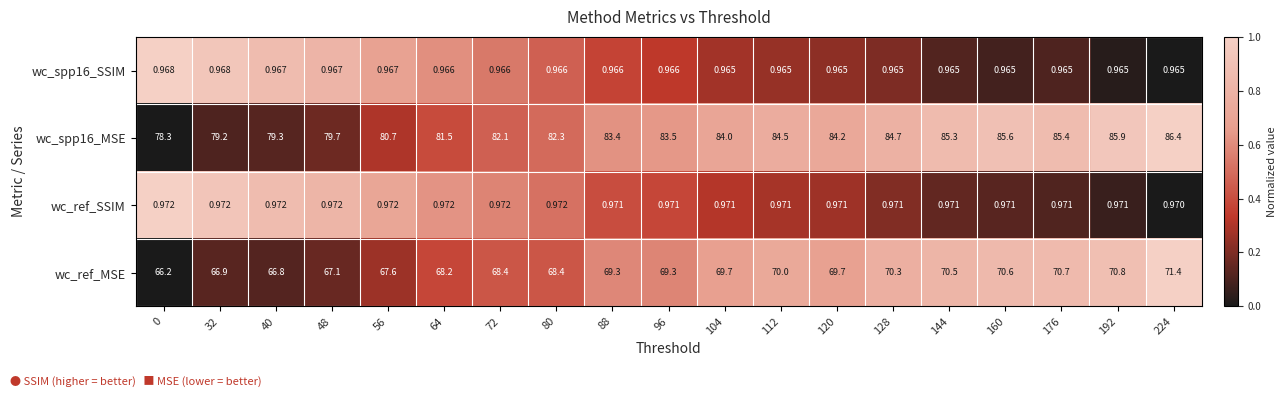

Is the value of wc_ref_SSIM at 64 greater than the value of wc_ref_MSE at 32?

No